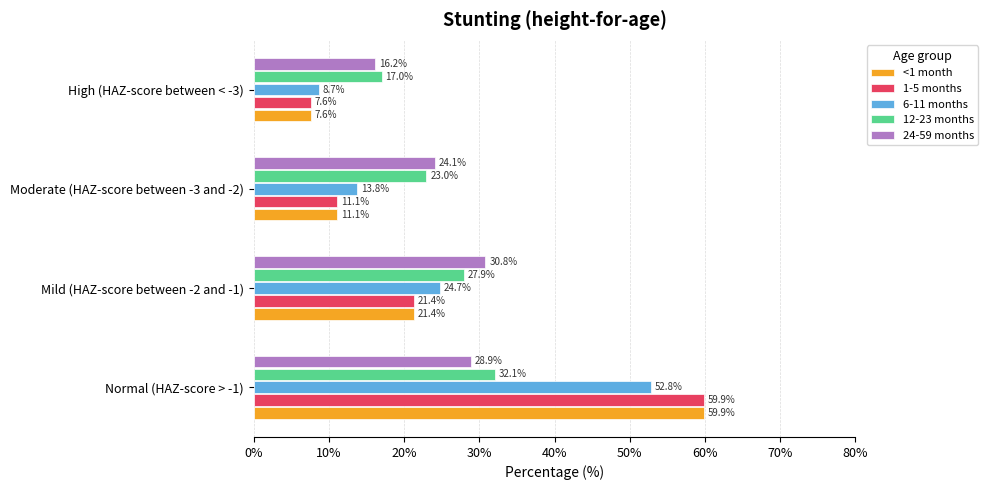

What are all the series names shown in the legend?

<1 month, 1-5 months, 6-11 months, 12-23 months, 24-59 months